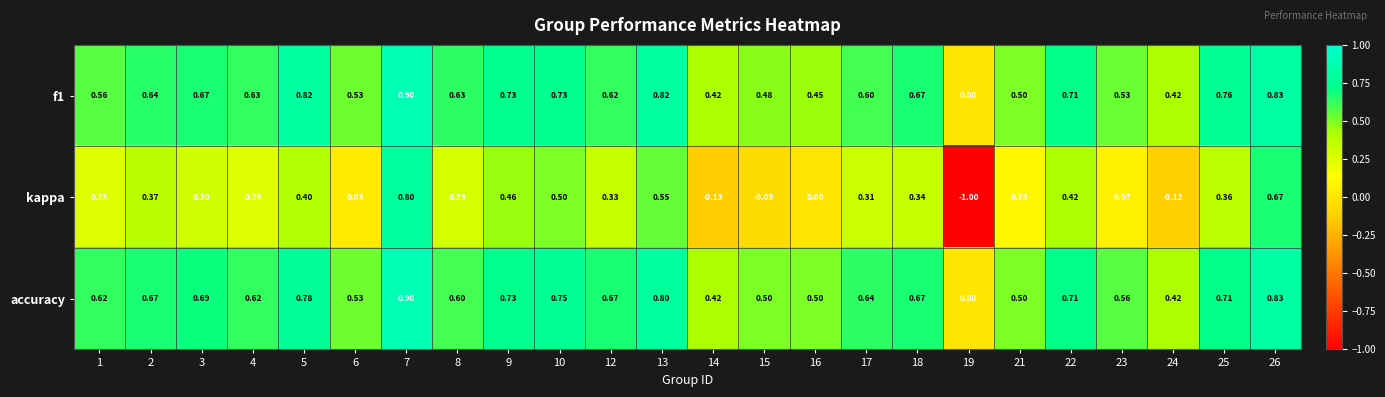

Is the value of kappa at 6 greater than the value of f1 at 16?

No